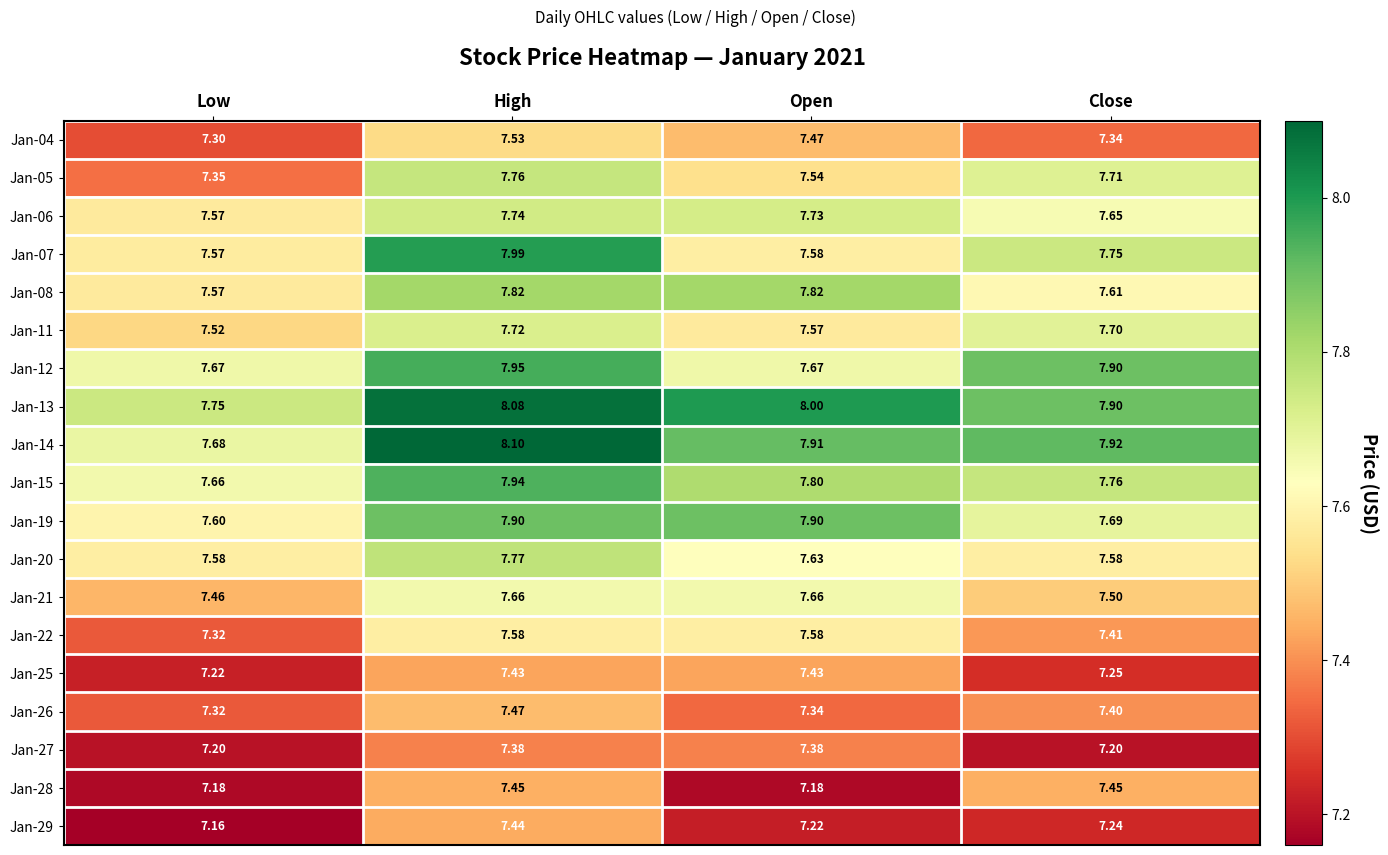

Where is Jan-05 nearest to the value 7?

Low